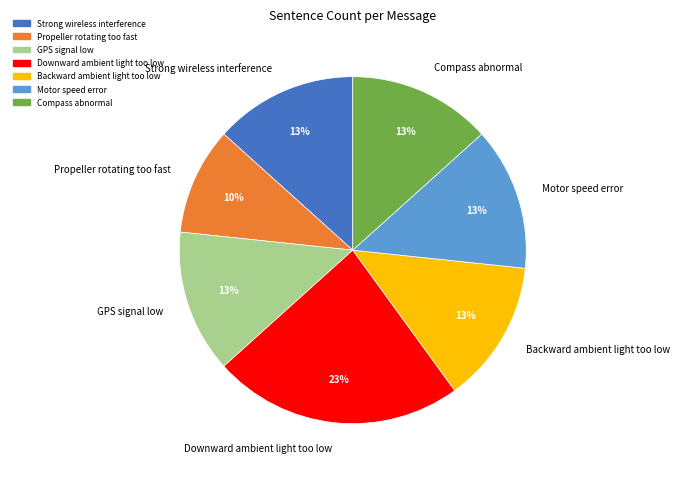

True or false: Strong wireless interference accounts for 13% of the total.

True